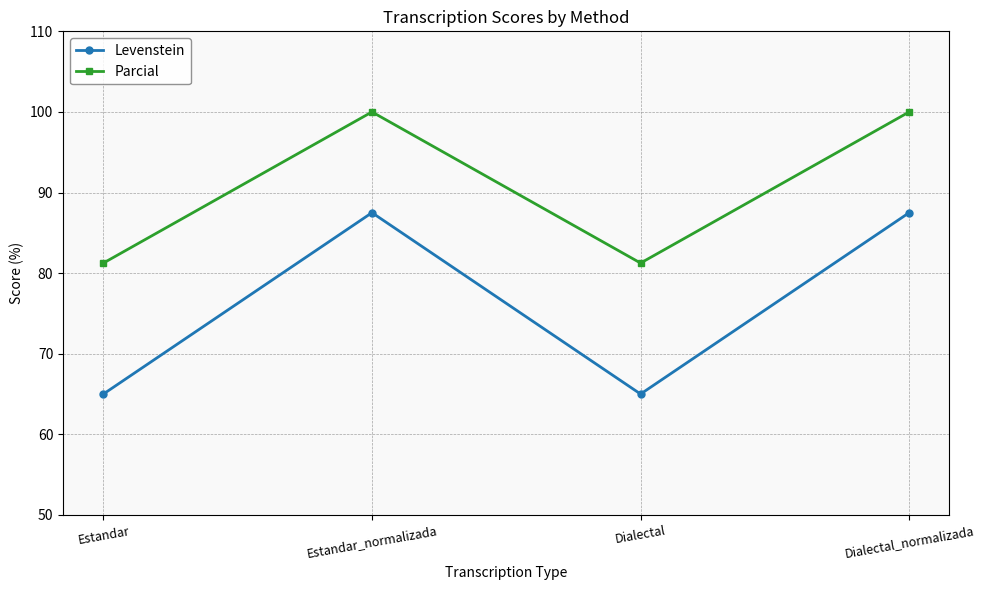

In Levenstein, how many points are lower than both neighbors (excluding endpoints)?

1